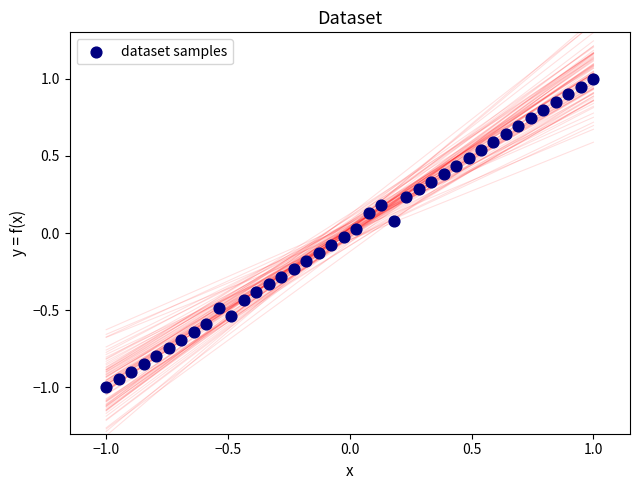

What is the range of X values (max minus min)?

2.0